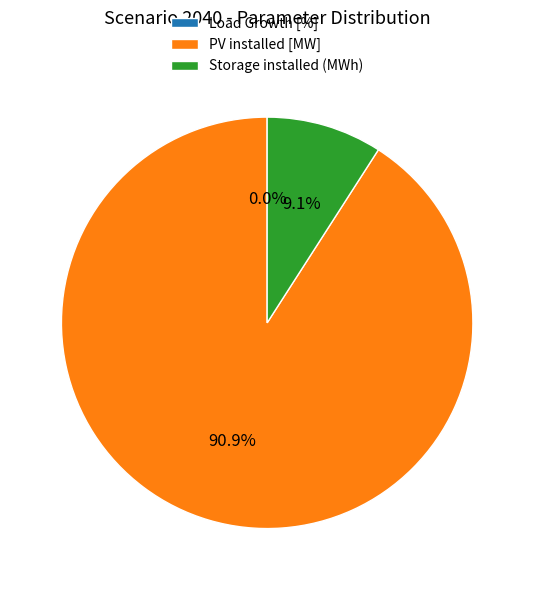

The PV installed [MW] slice represents 91% of the pie. True or false?

True